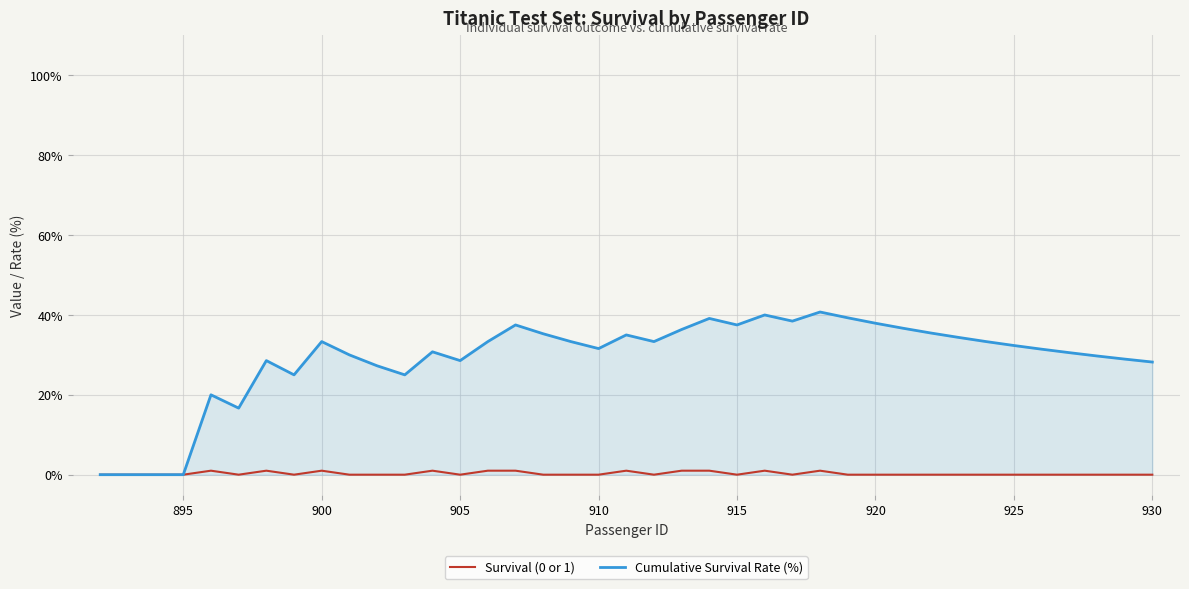

Which series has the largest range (max minus min)?

Cumulative Survival Rate (%)